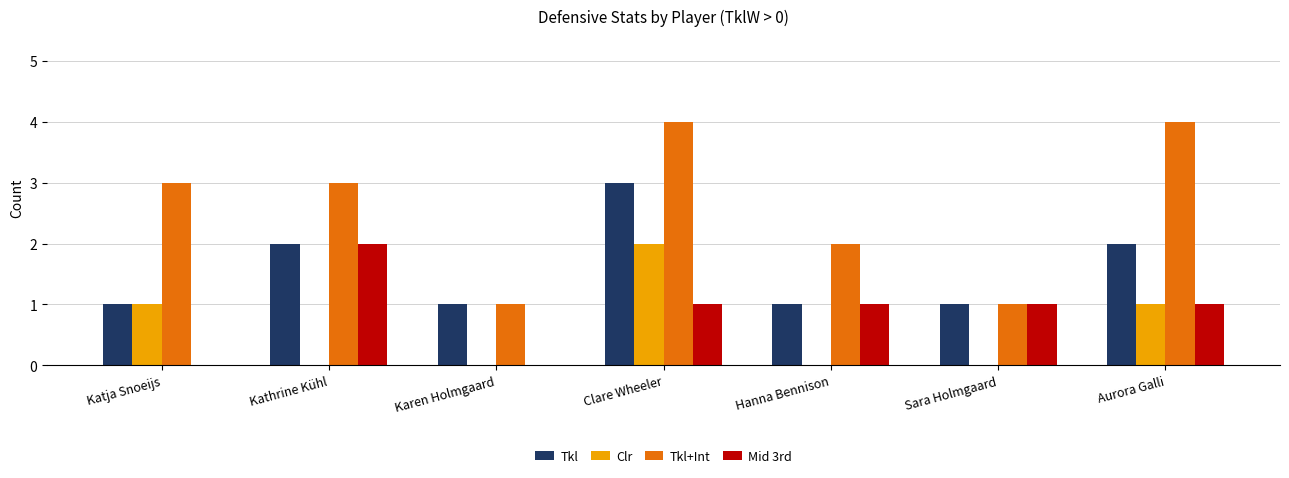

Which series changed the most between Sara Holmgaard and Aurora Galli?

Tkl+Int